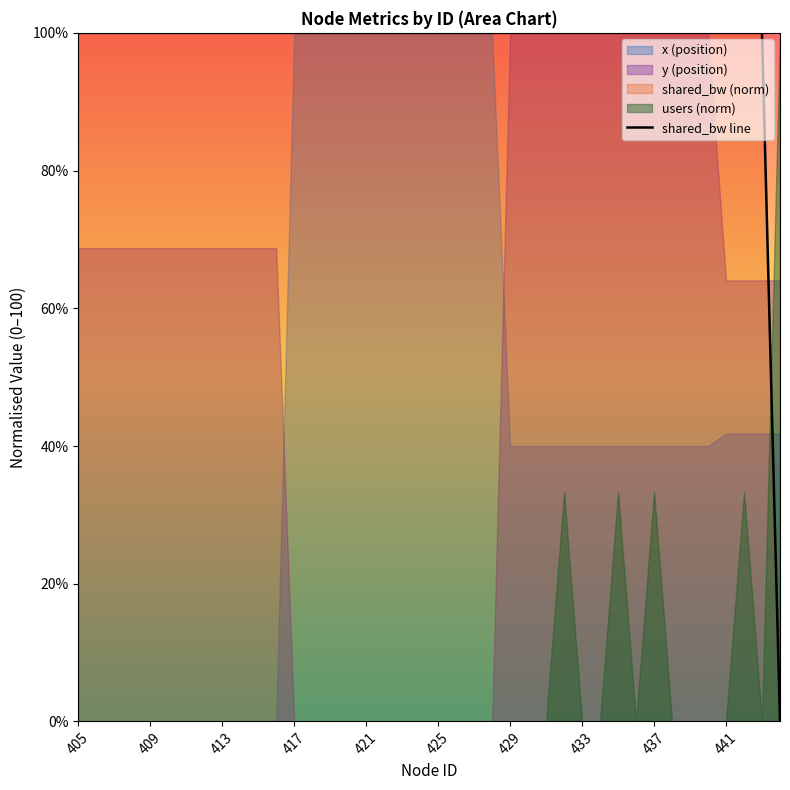

What is the maximum value for shared_bw line?

100